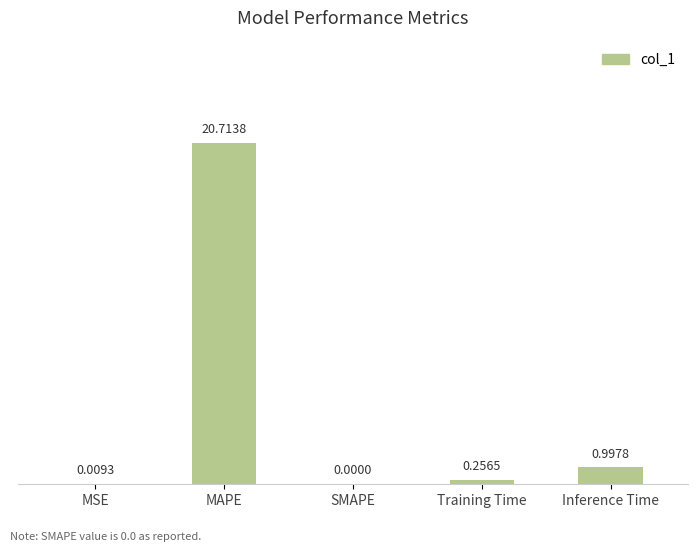

What is the greatest value displayed?

20.7